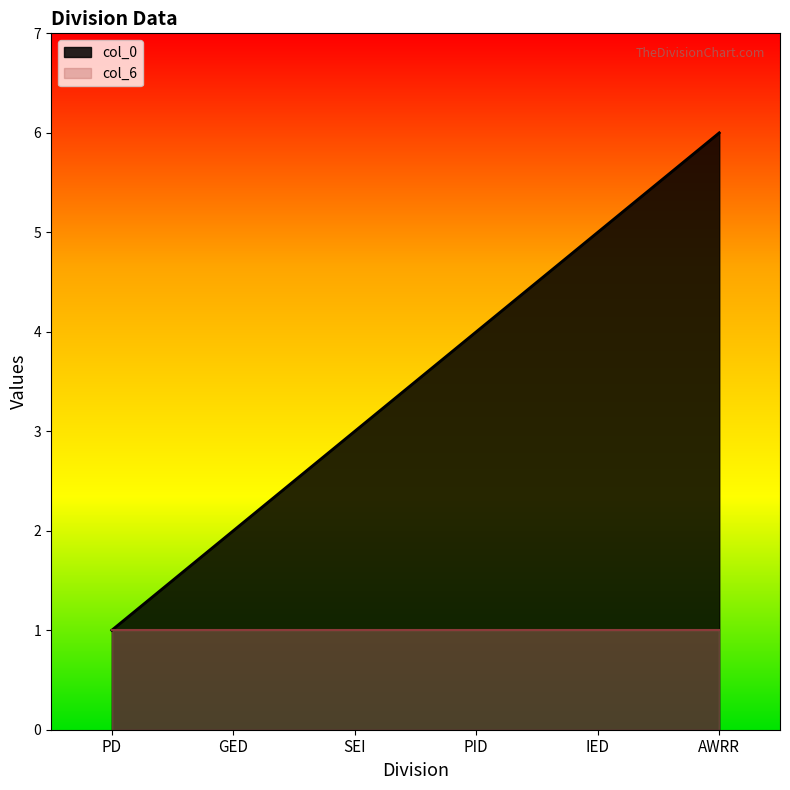

How many data points are less than 4?

3